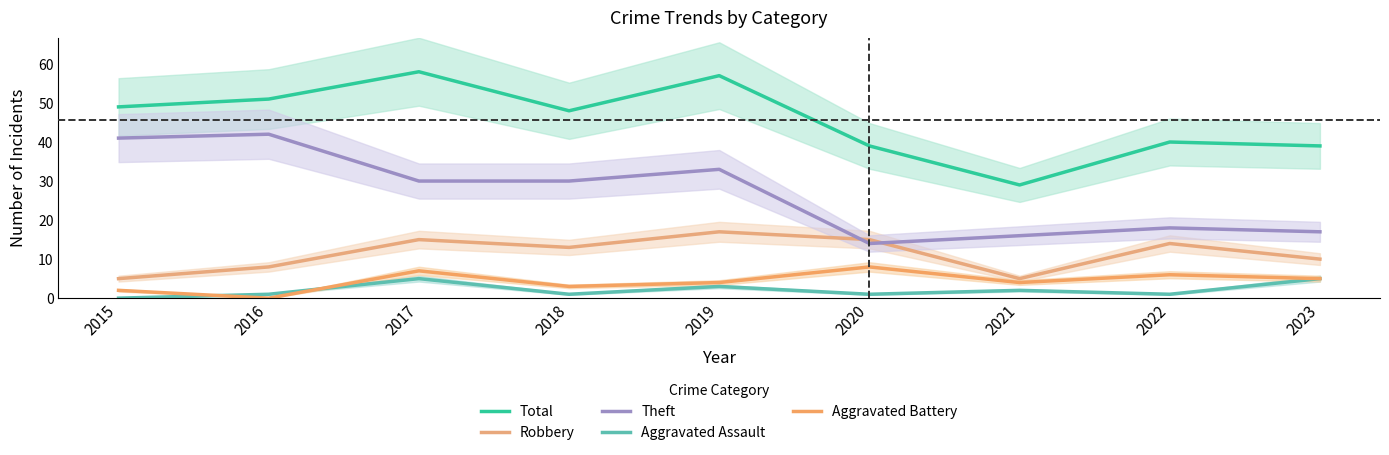

Reading left to right, extract all data points from this chart.

Total: 49	51	58	48	57	39	29	40	39
Robbery: 5	8	15	13	17	15	5	14	10
Theft: 41	42	30	30	33	14	16	18	17
Aggravated Assault: 0	1	5	1	3	1	2	1	5
Aggravated Battery: 2	0	7	3	4	8	4	6	5